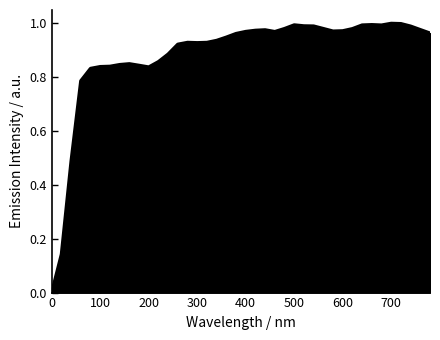

What is the difference between the maximum and minimum values?

1.0